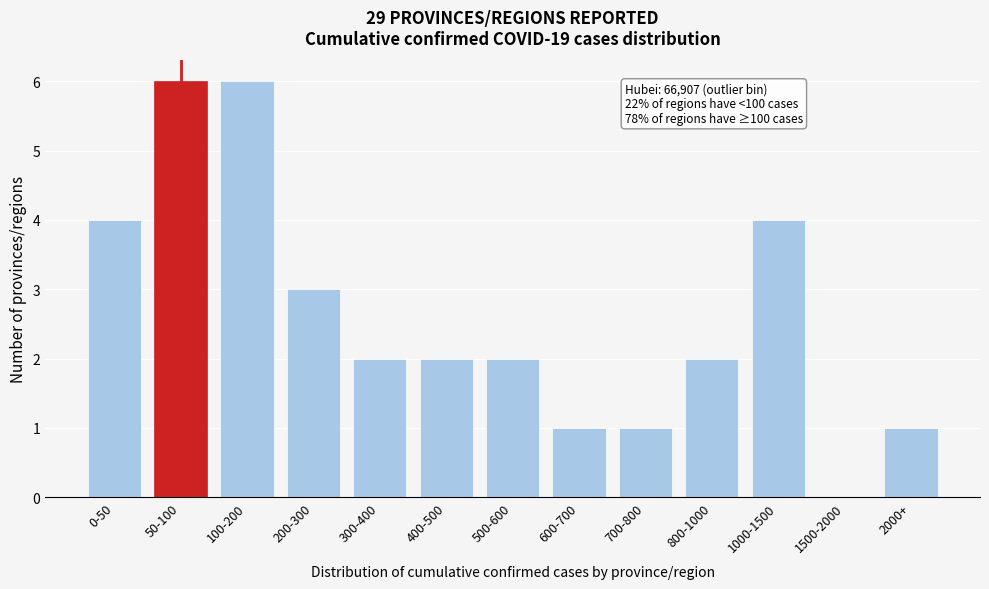

Reading right to left, what are all the values shown in this chart?

2000+=1	1500-2000=0	1000-1500=4	800-1000=2	700-800=1	600-700=1	500-600=2	400-500=2	300-400=2	200-300=3	100-200=6	50-100=6	0-50=4